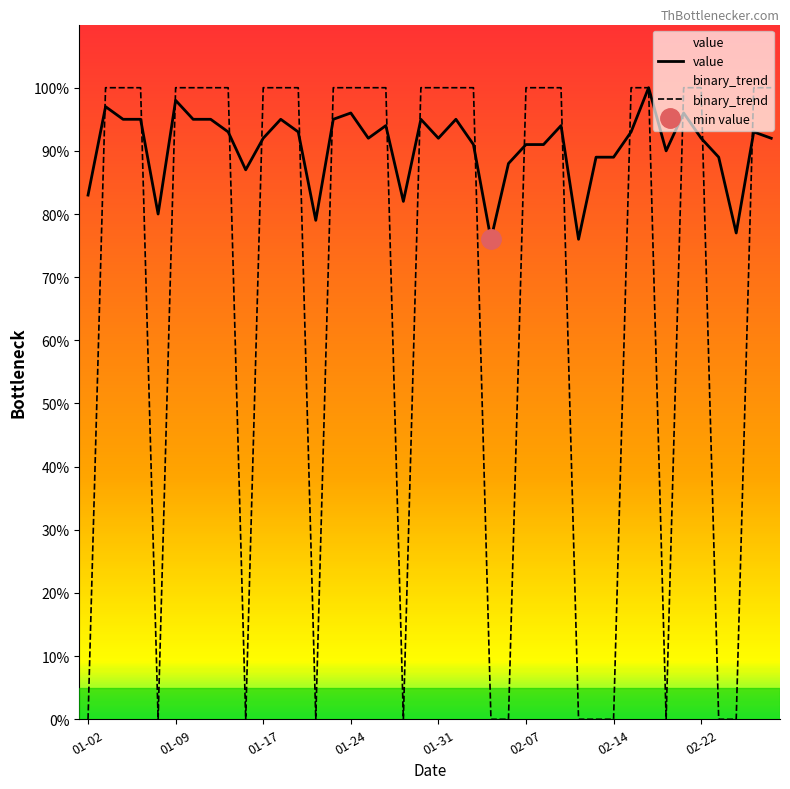

What is the maximum value for value?

100